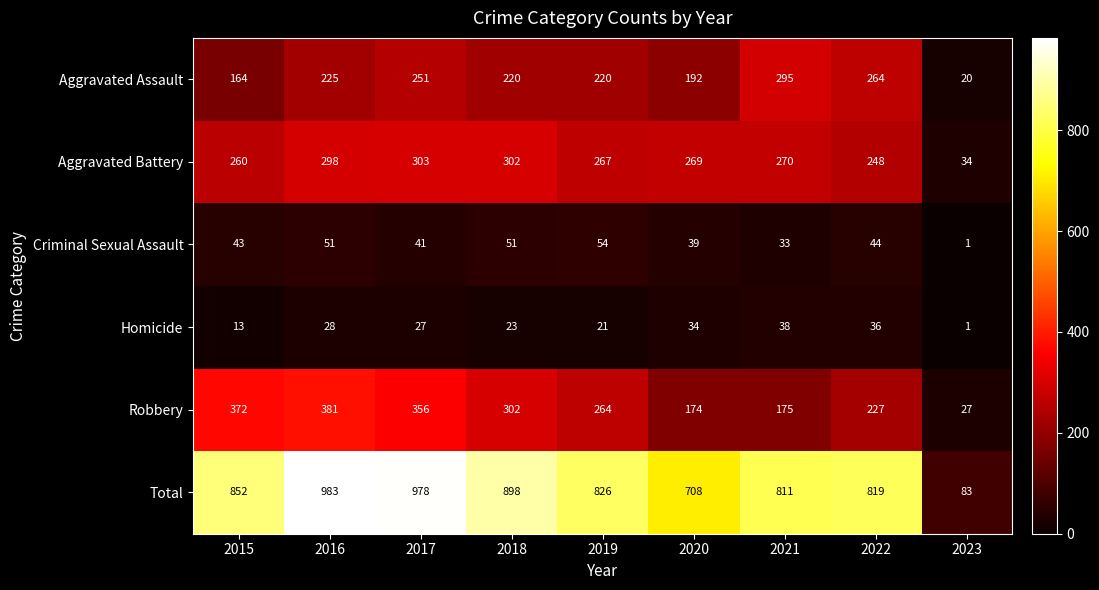

What is the difference between the highest and lowest values at 2018?

875